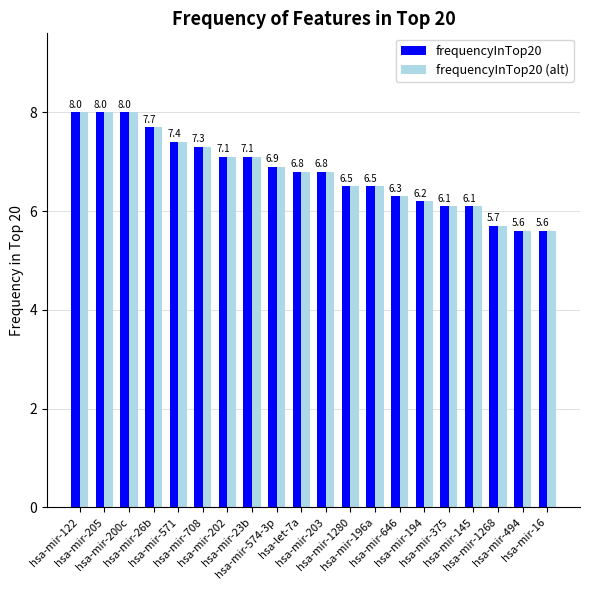

How many data points in frequencyInTop20 (alt) are less than 6?

3